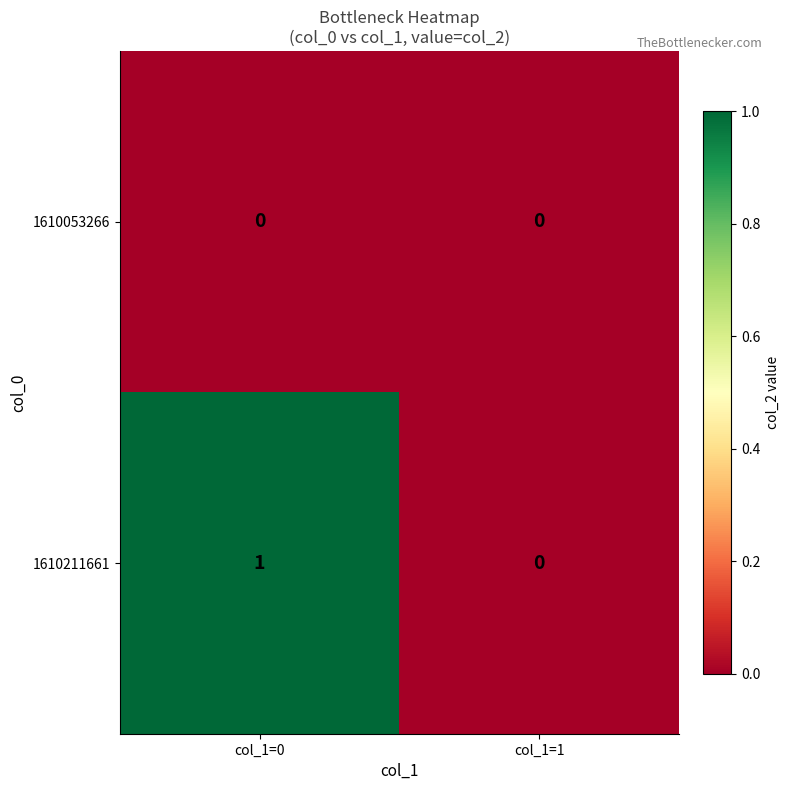

The value of 1610211661 at col_1=0 is 2. True or false?

False